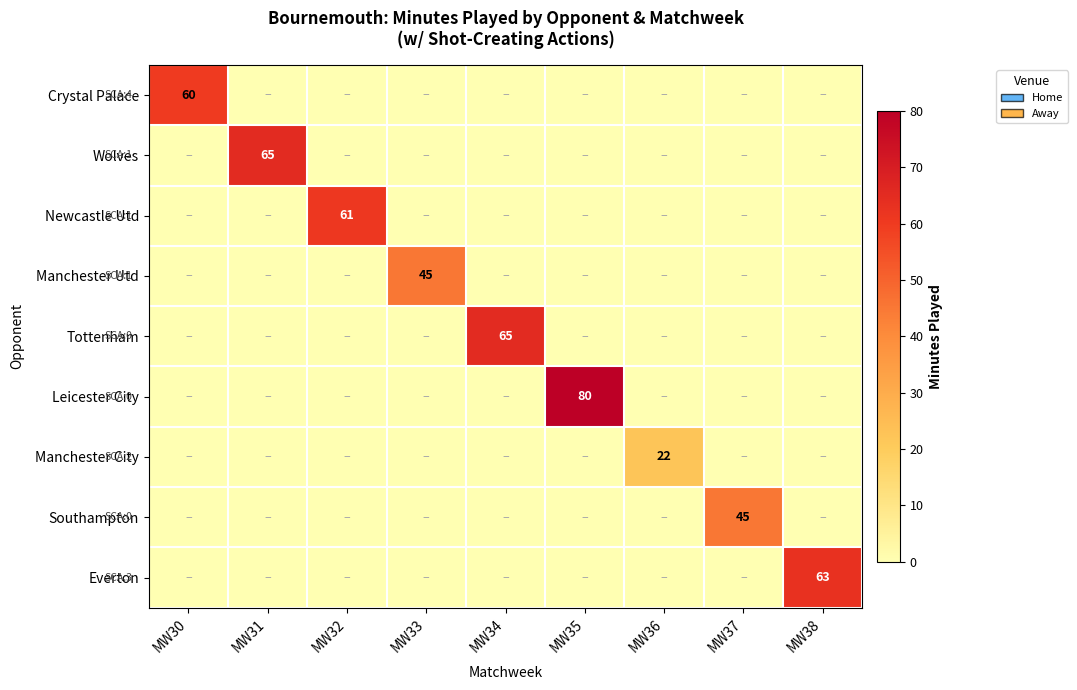

How many values in the Everton series exceed 0?

1